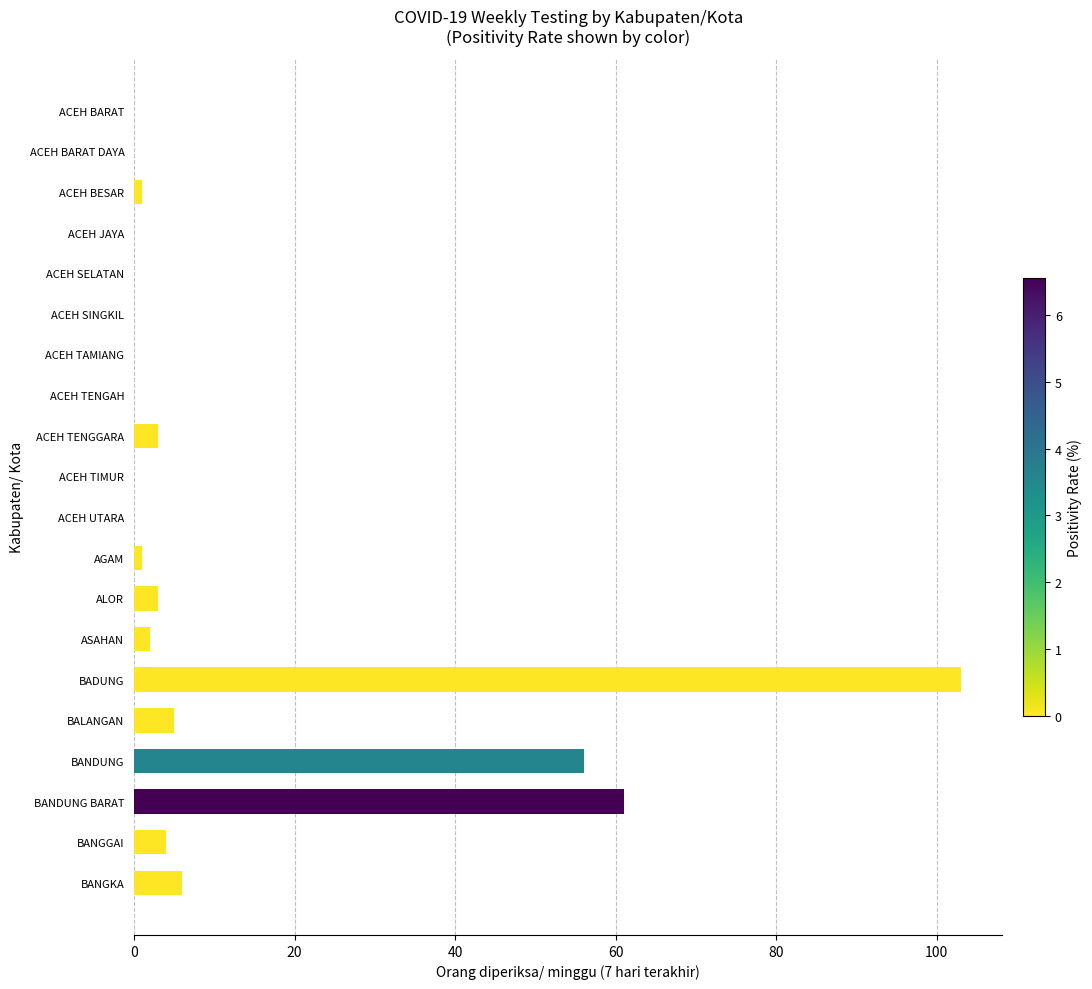

What is the change in value from ACEH UTARA to BANDUNG?

+56